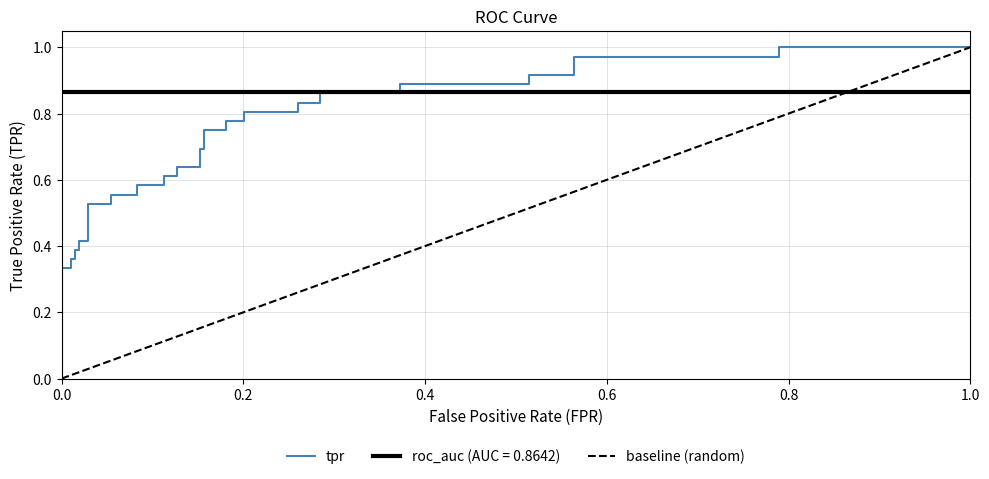

What is the difference between the maximum and second lowest values?

0.7